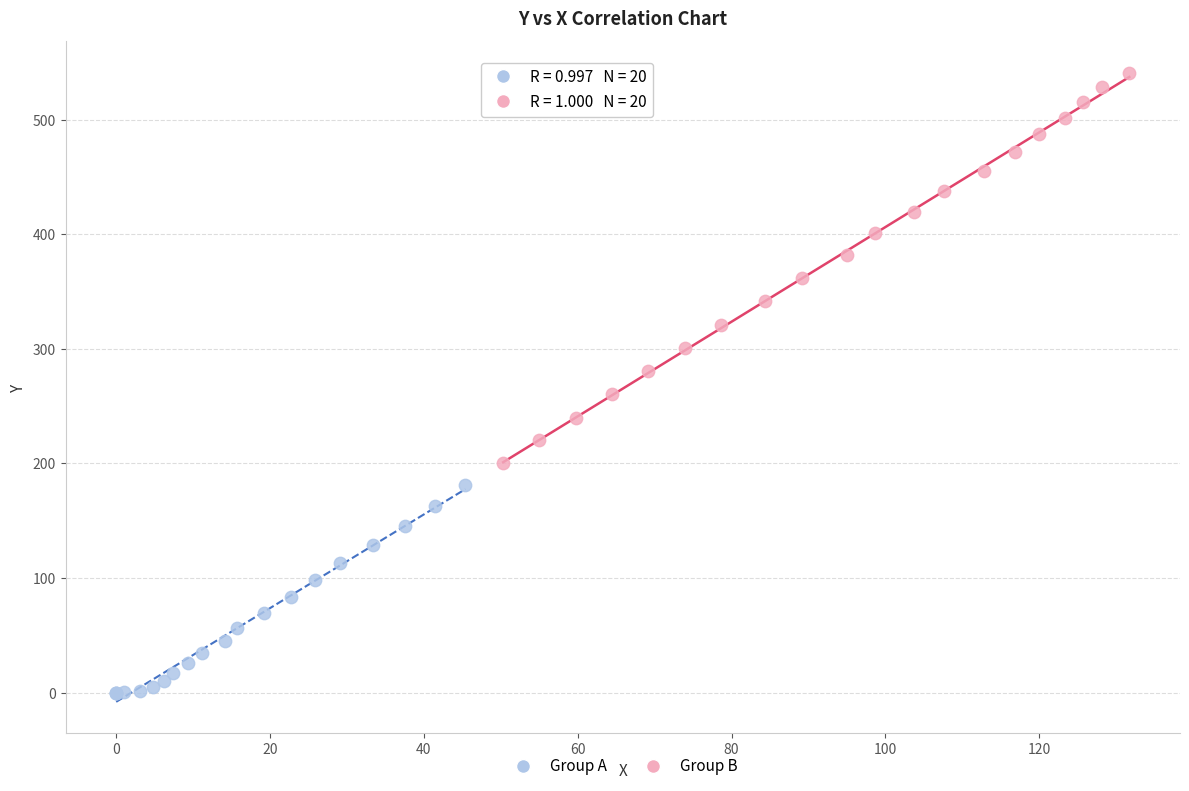

Which series contains the lowest Y value?

Group A